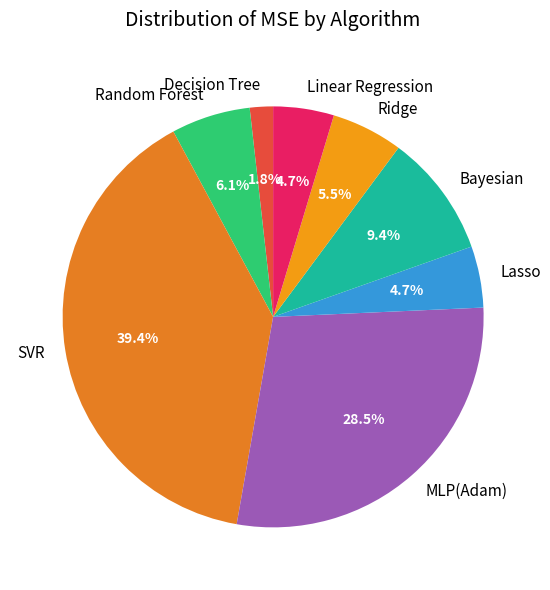

Which category has the smallest portion of the pie?

Decision Tree